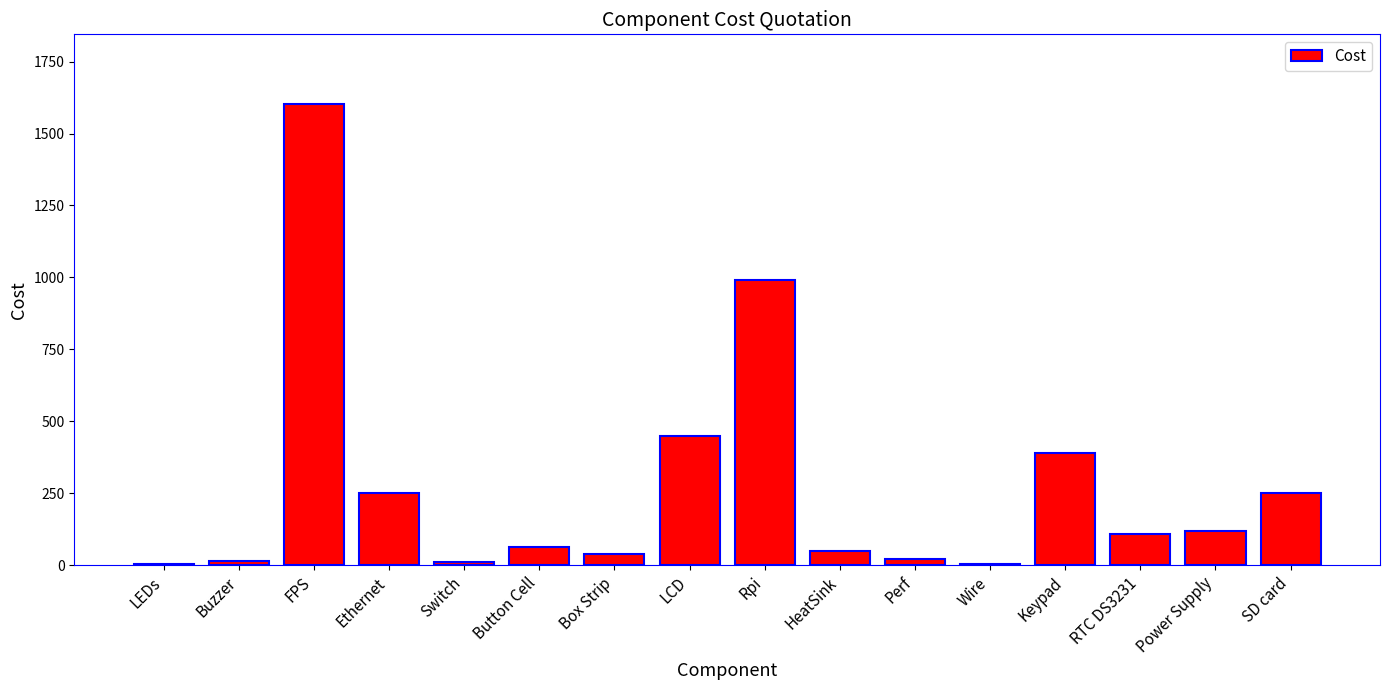

What is the sum of all values?

4370